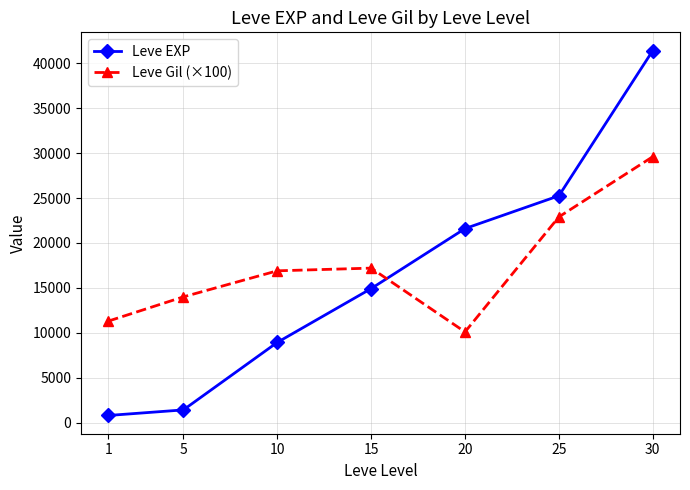

At which label is Leve Gil (×100) closest to 19850?

15